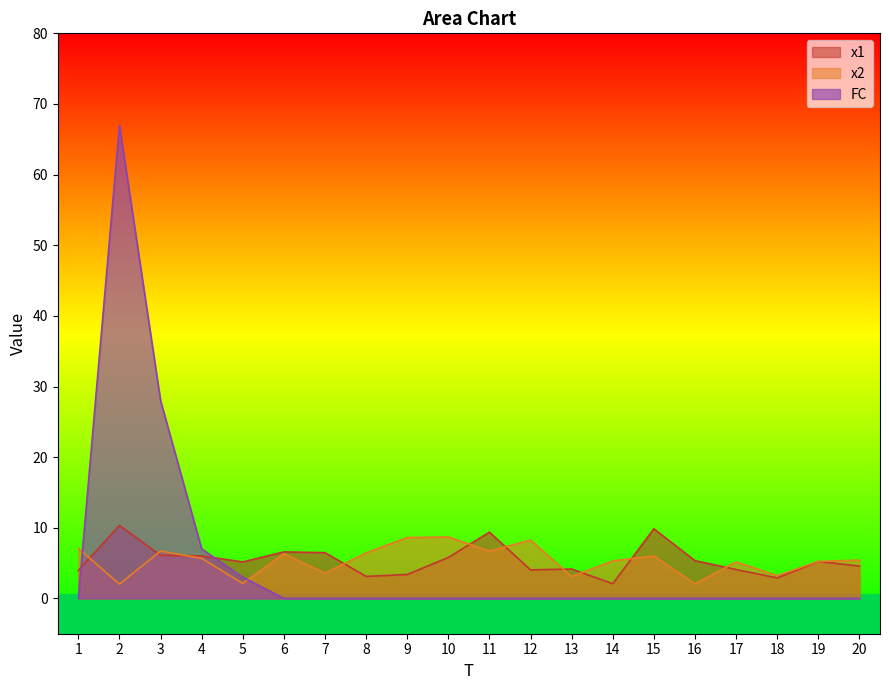

Which has a higher value, 17 or 13?

13